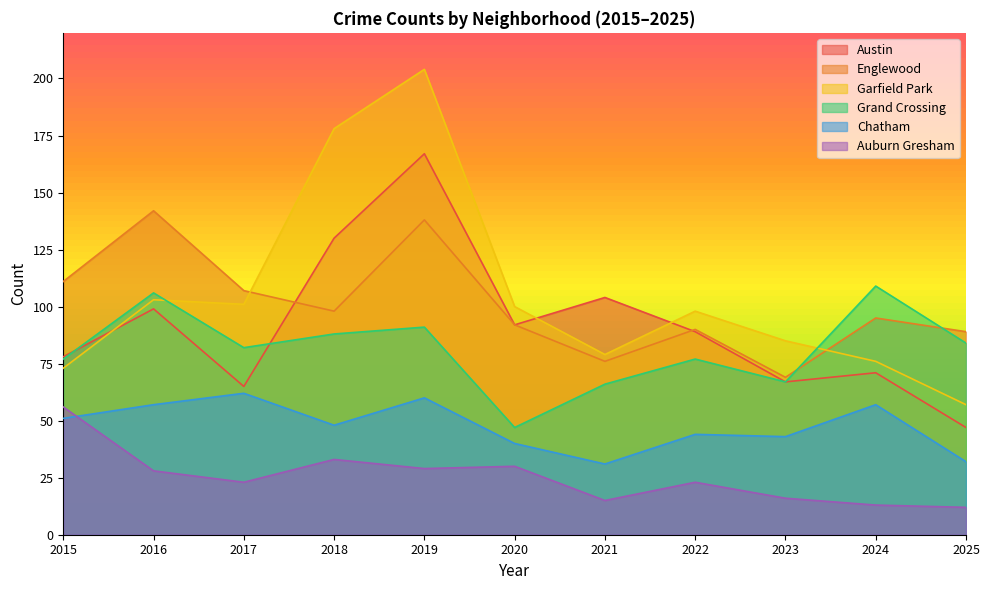

Reading left to right, list all the values displayed in this chart.

Austin: 2015=78	2016=99	2017=65	2018=130	2019=167	2020=92	2021=104	2022=89	2023=67	2024=71	2025=47
Englewood: 2015=111	2016=142	2017=107	2018=98	2019=138	2020=92	2021=76	2022=90	2023=69	2024=95	2025=89
Garfield Park: 2015=73	2016=103	2017=101	2018=178	2019=204	2020=100	2021=79	2022=98	2023=85	2024=76	2025=57
Grand Crossing: 2015=77	2016=106	2017=82	2018=88	2019=91	2020=47	2021=66	2022=77	2023=67	2024=109	2025=84
Chatham: 2015=51	2016=57	2017=62	2018=48	2019=60	2020=40	2021=31	2022=44	2023=43	2024=57	2025=32
Auburn Gresham: 2015=56	2016=28	2017=23	2018=33	2019=29	2020=30	2021=15	2022=23	2023=16	2024=13	2025=12